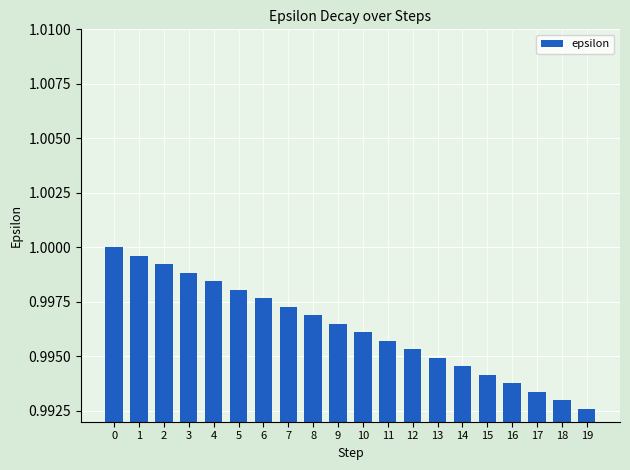

At which category does the chart reach its minimum across all series?

19